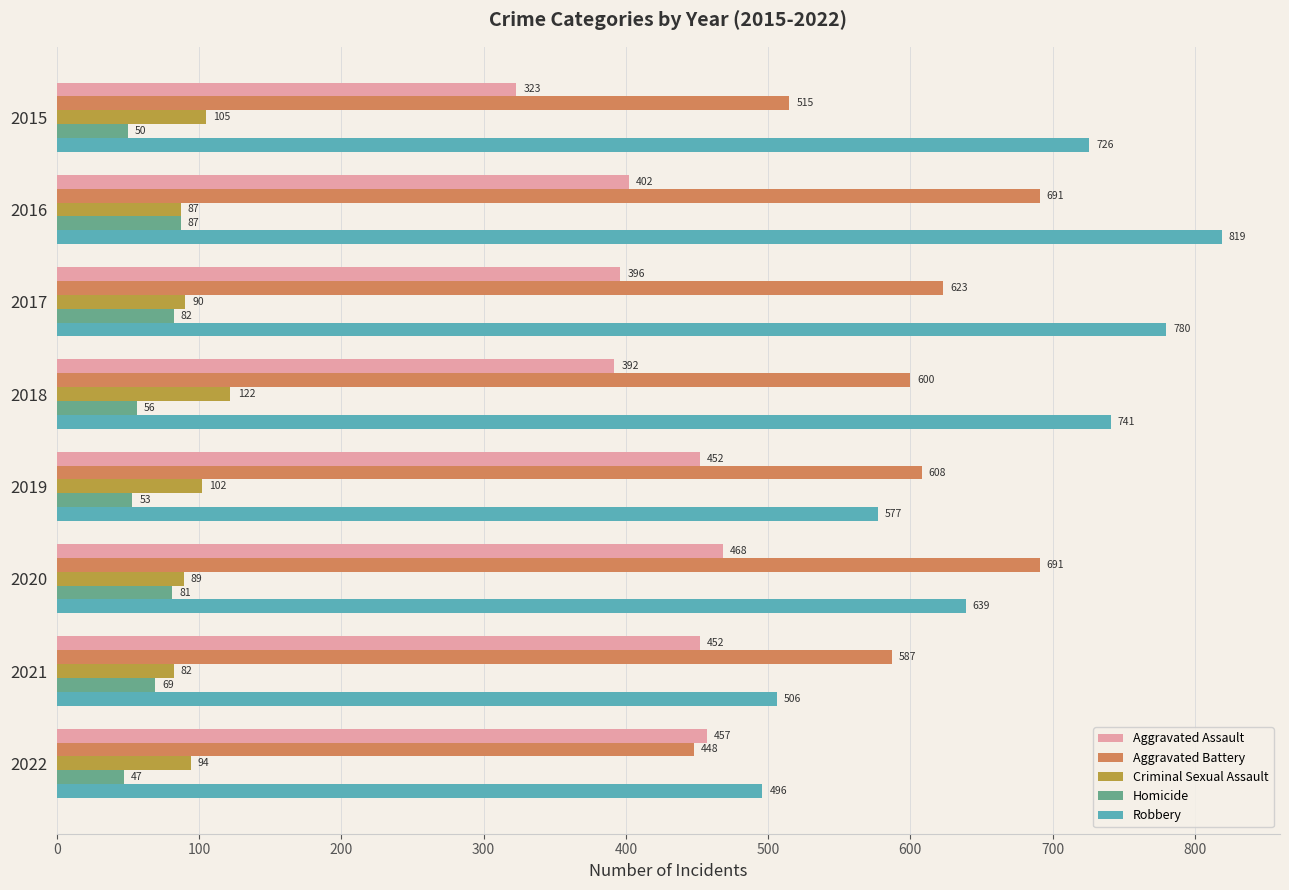

True or false: Criminal Sexual Assault has a value of 154 at 2020.

False